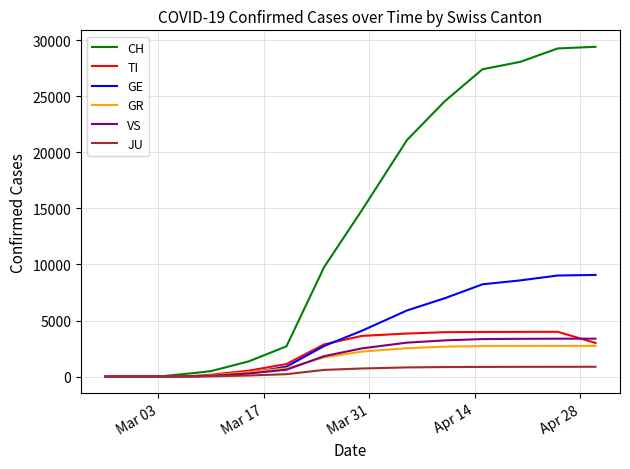

Which series has the largest range (max minus min)?

CH